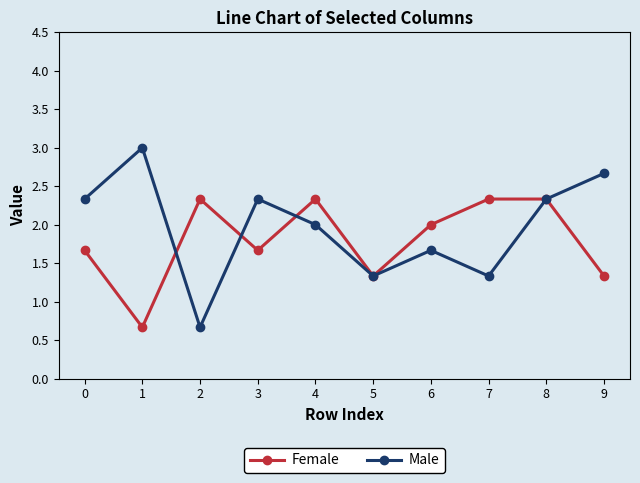

What is the difference between the Male values at 5 and 9?

1.3